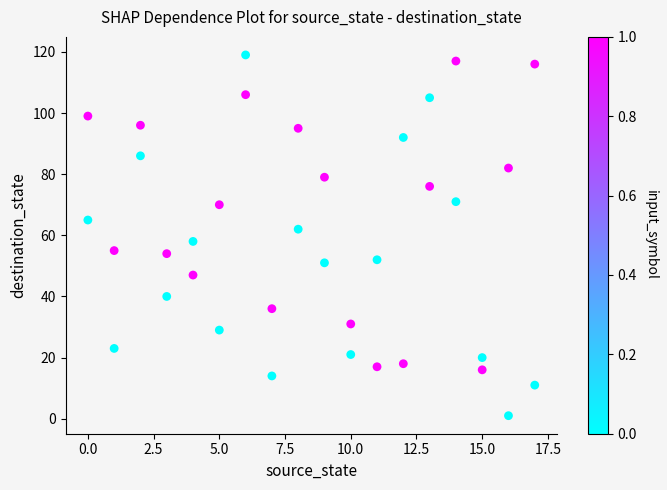

What is the range of X values (max minus min)?

17